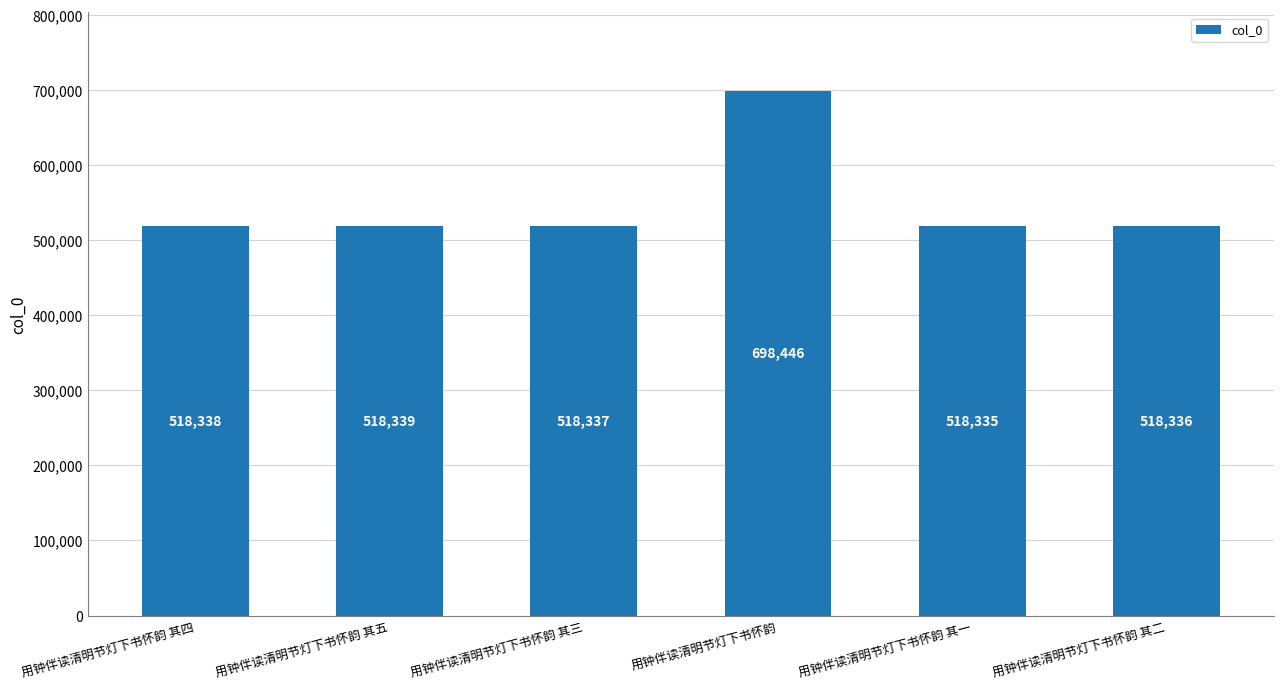

What is the difference between the values at 用钟伴读清明节灯下书怀韵 其四 and 用钟伴读清明节灯下书怀韵 其五?

1